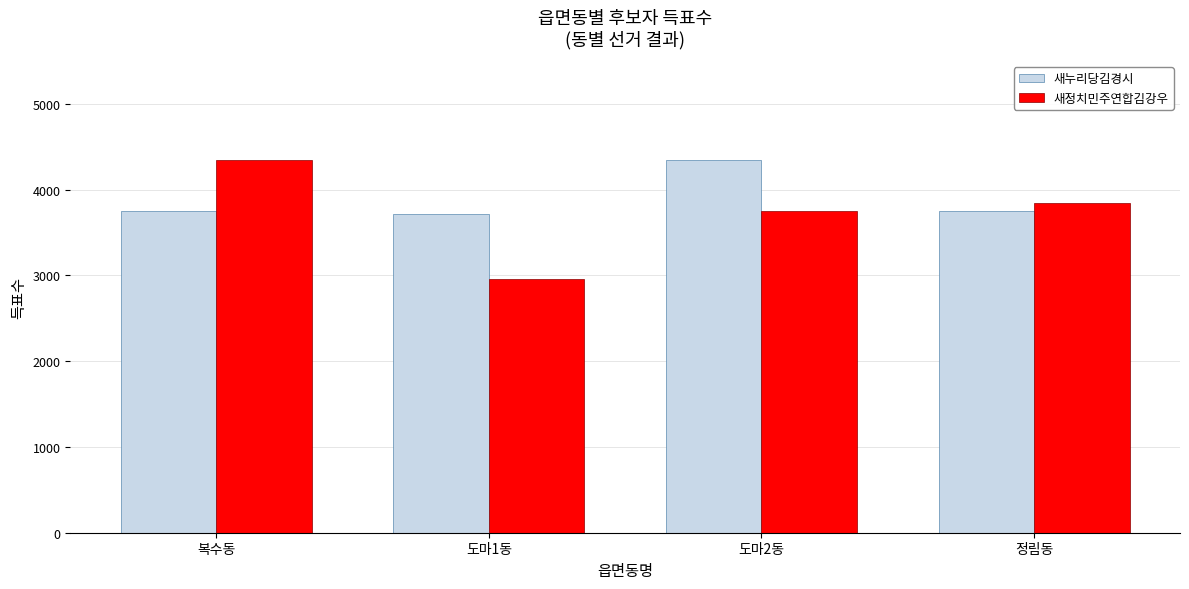

Which series has the largest range (max minus min)?

새정치민주연합김강우